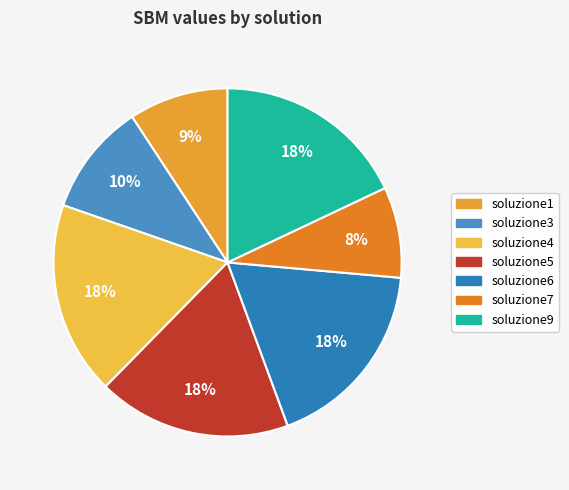

Count the number of slices in the pie.

7